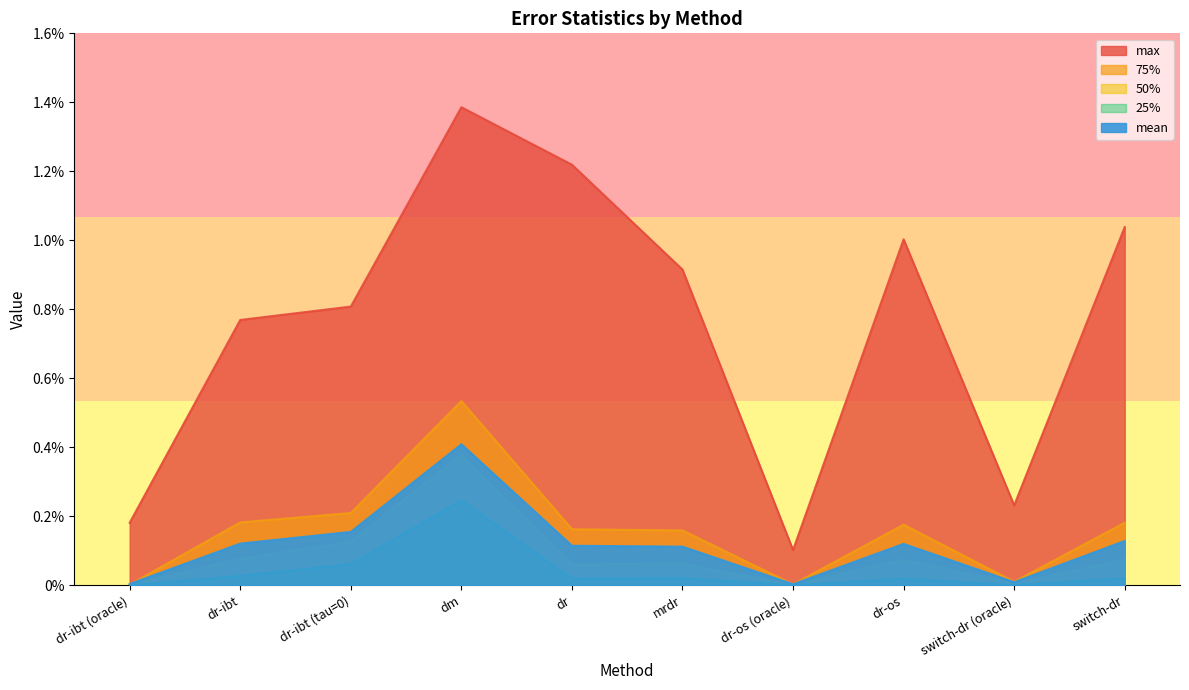

The mean series shows 0.0 at dr-os. True or false?

False